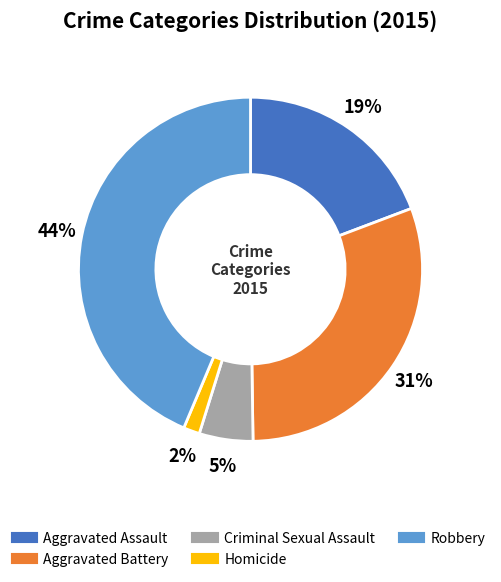

How many slices are in this pie chart?

5